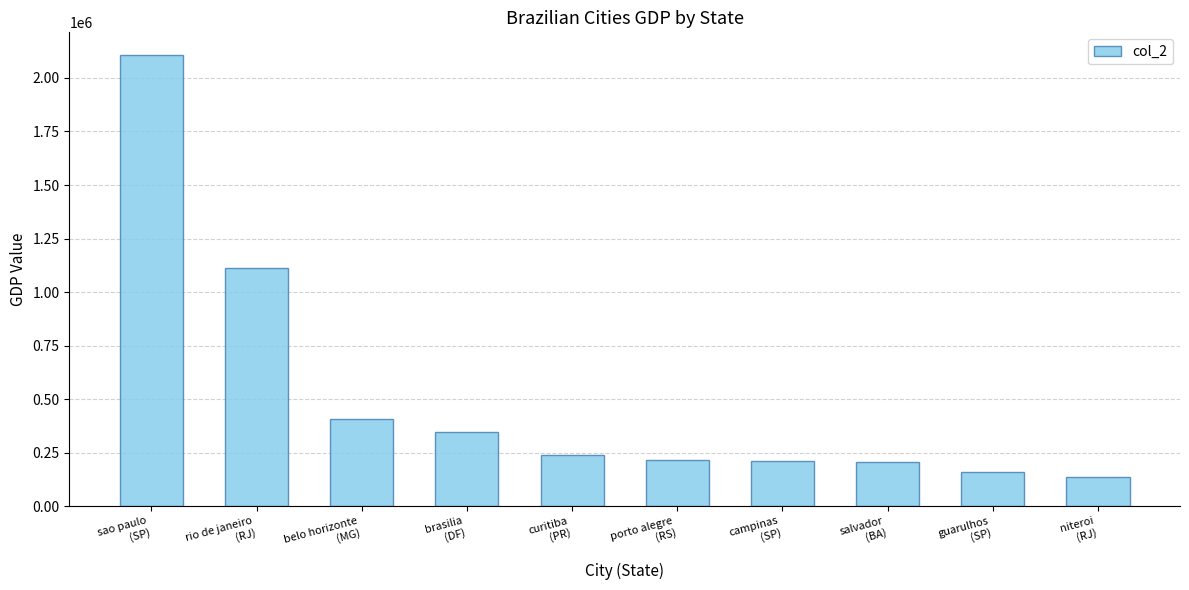

How many bars are there in total?

10